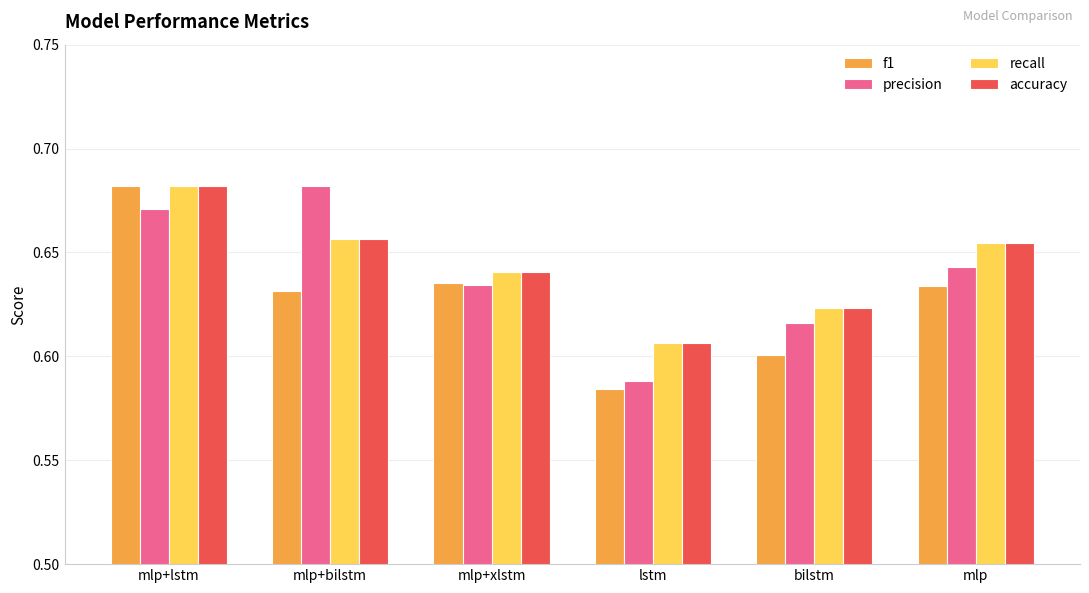

What is the sum of all recall values?

3.9